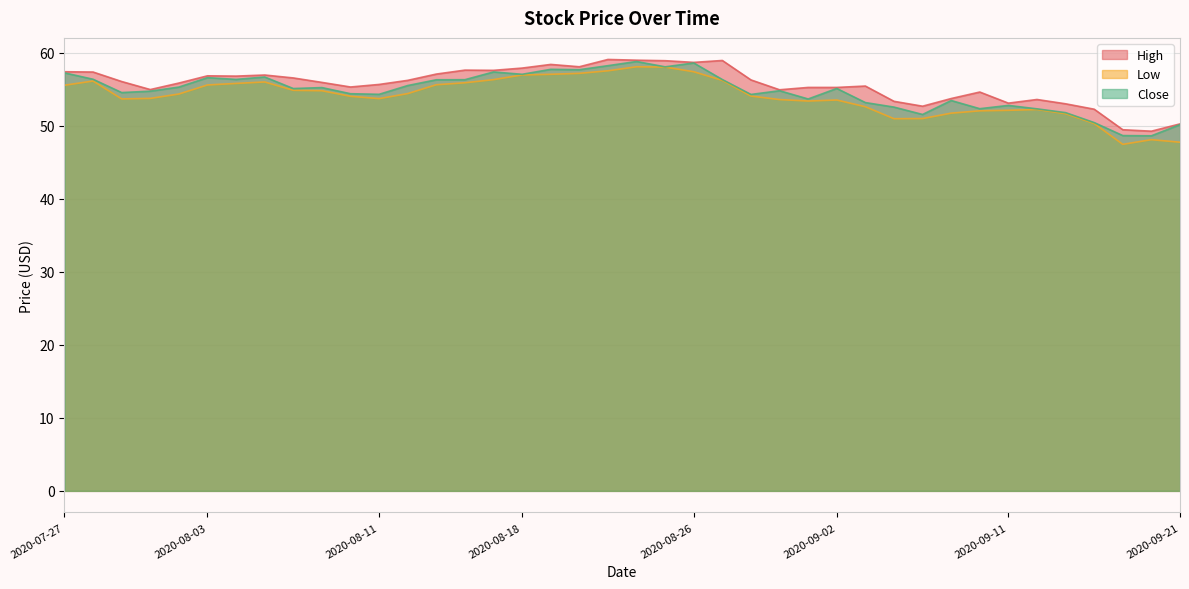

What position from the left is 2020-08-10?

11